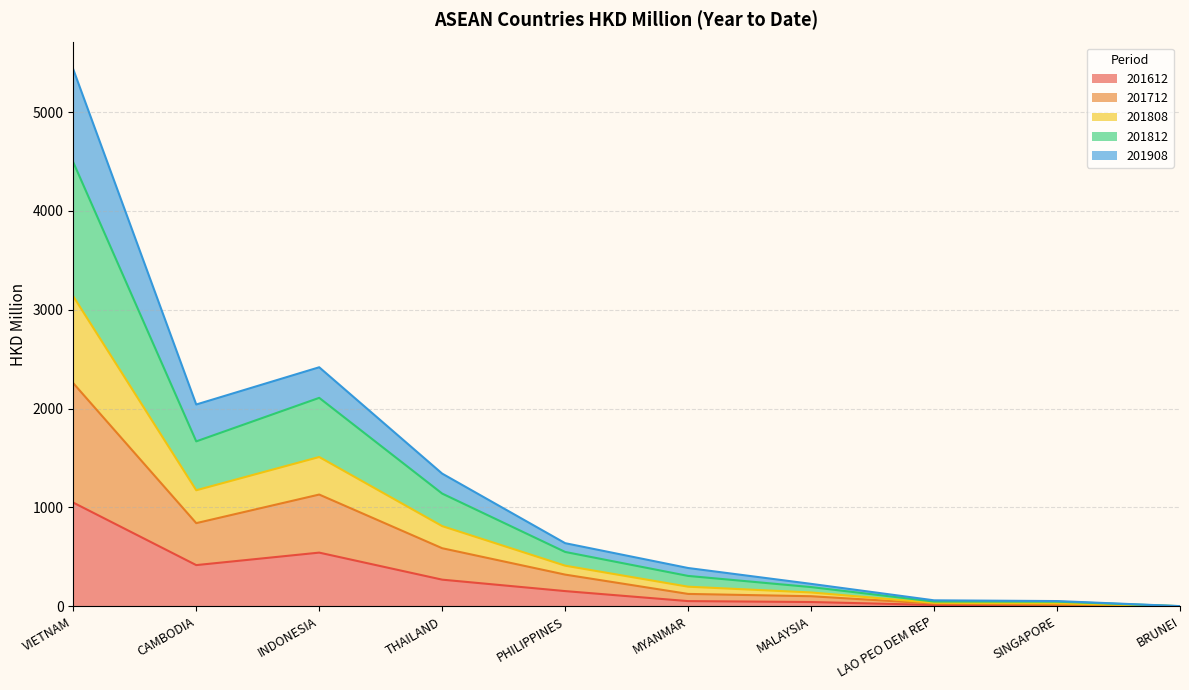

What are all the series names shown in the legend?

201612, 201712, 201808, 201812, 201908